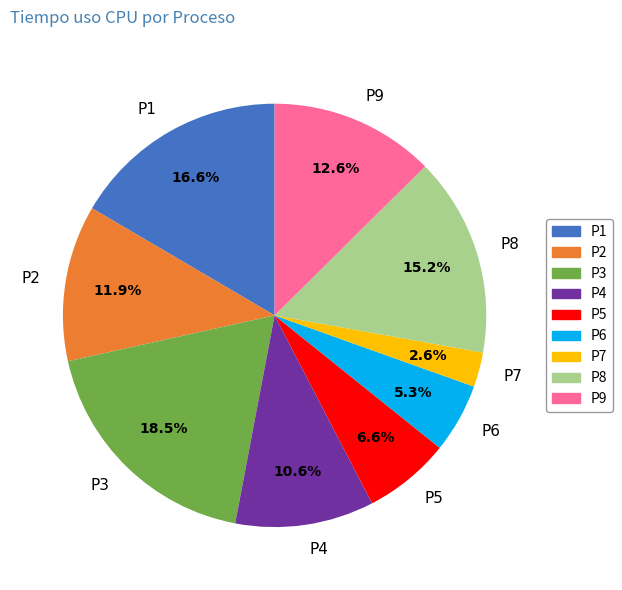

Which slice is the smallest?

P7